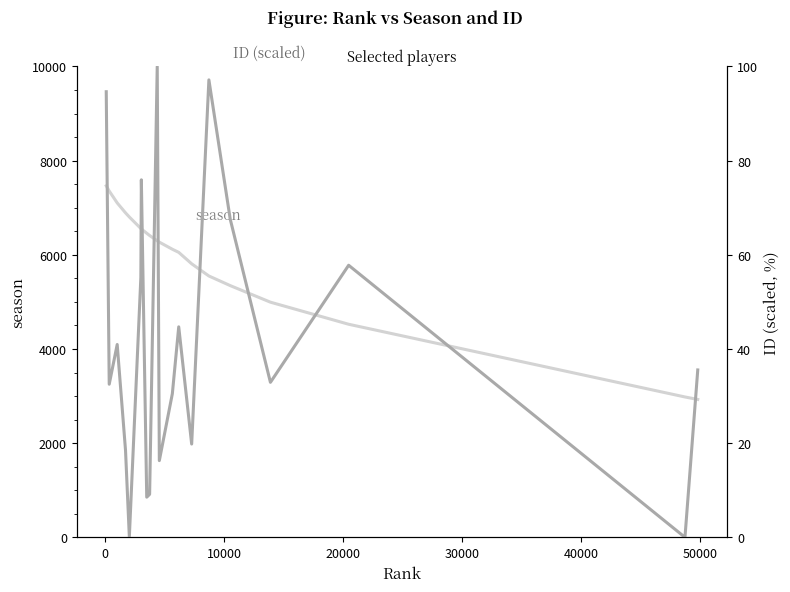

At how many categories does at least one series exceed 5645?

14